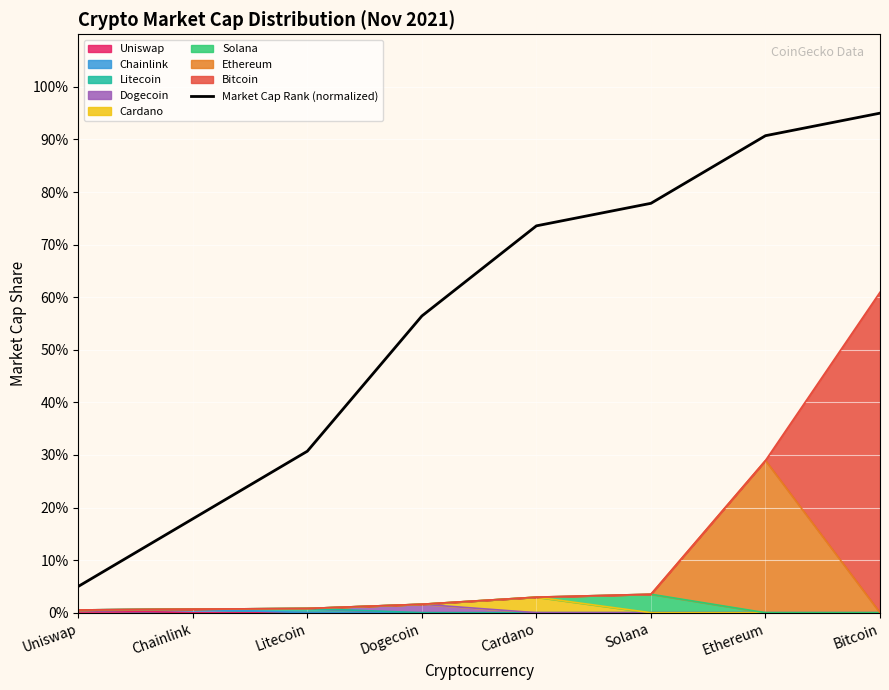

How many data points does each series have?

8